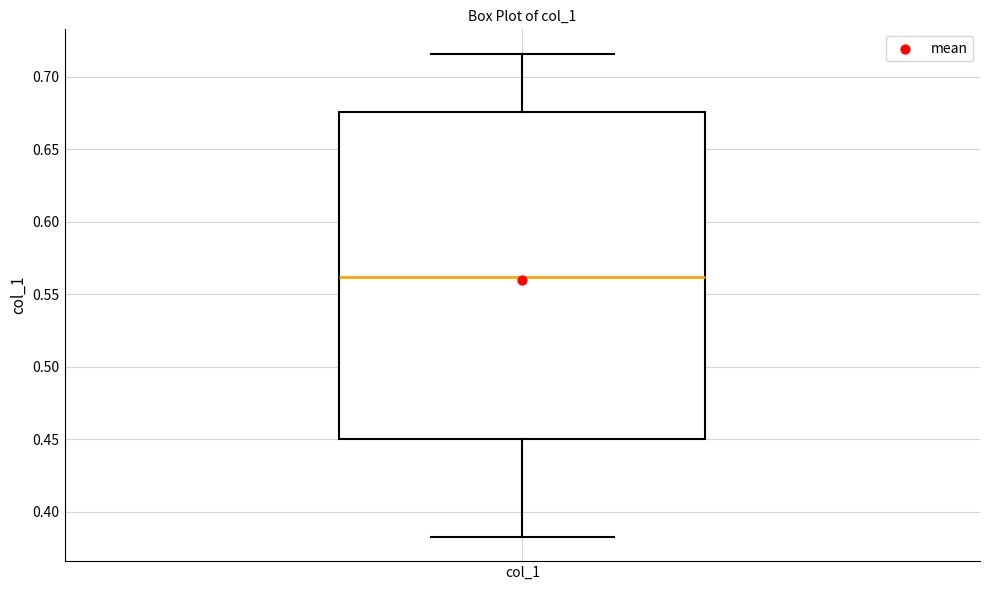

Transcribe this box plot: give where the median line is, the range the box spans, and where the two whiskers end, as read against the y-axis. The values are not printed on the chart, so give them approximately, as read against the axis.

median 0.560, box 0.450 to 0.675, whiskers 0.385 to 0.715